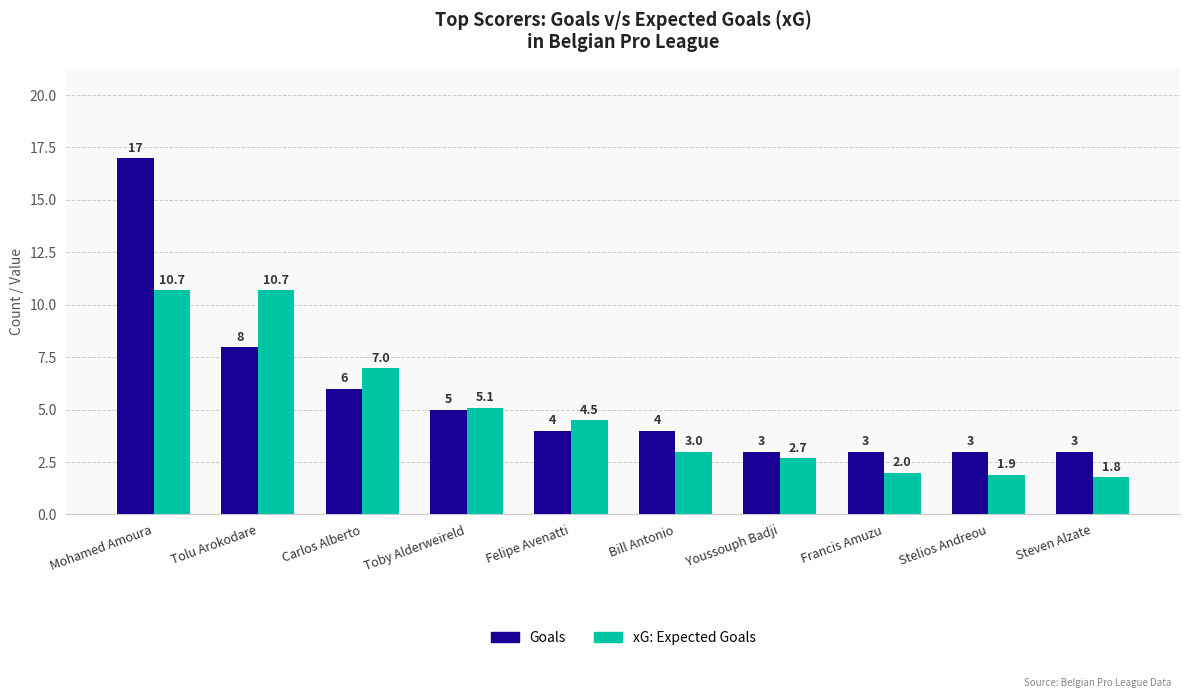

The xG: Expected Goals series shows 4.5 at Felipe Avenatti. True or false?

True